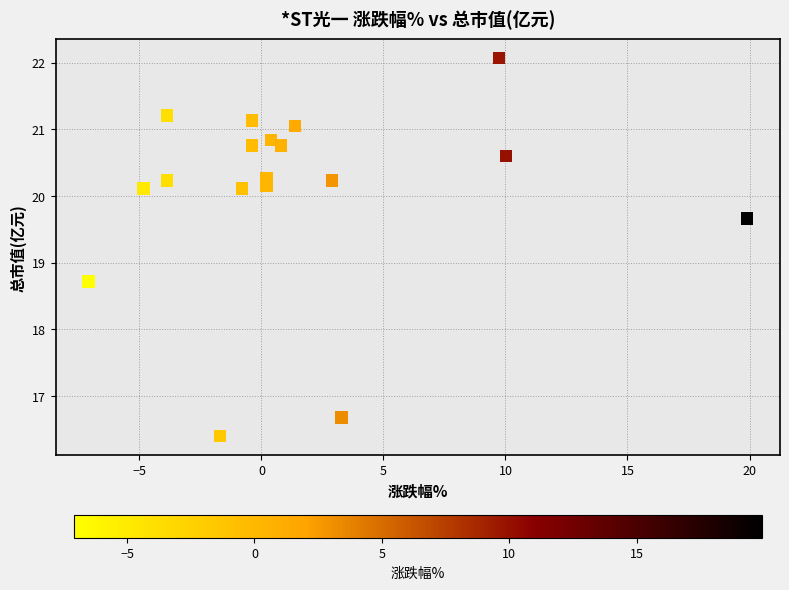

What is the range of X values (max minus min)?

27.0